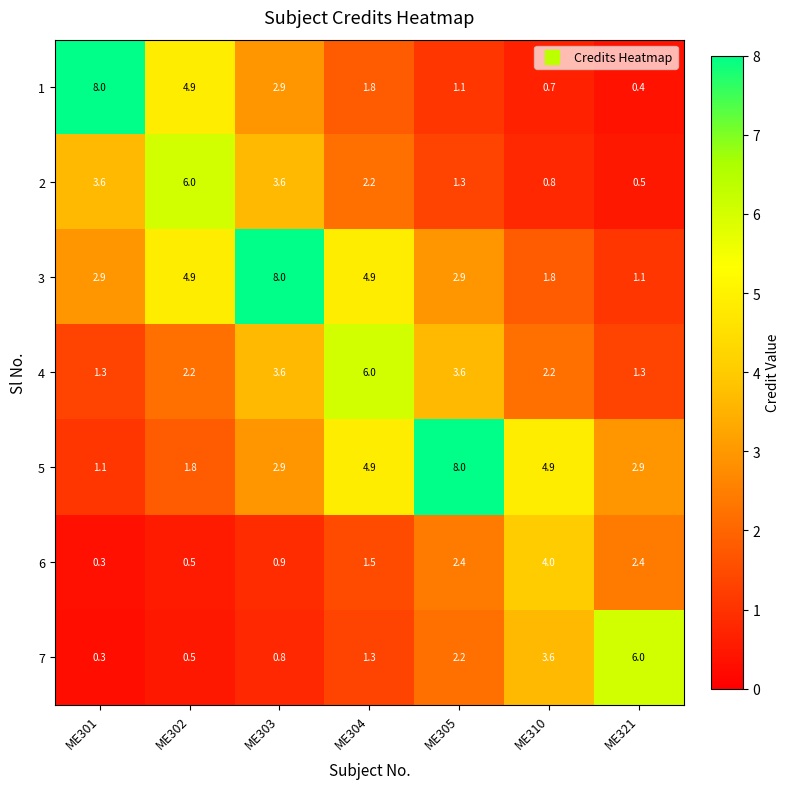

What is the total value across all series at ME302?

20.8